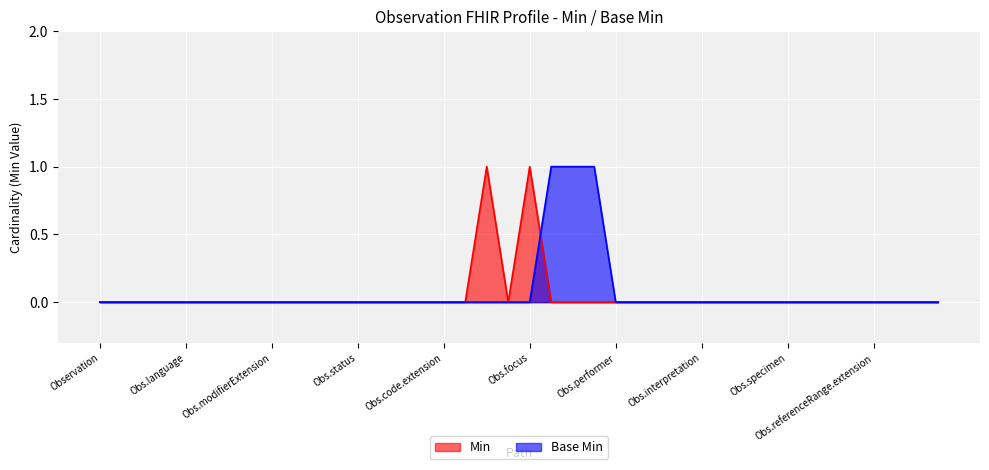

True or false: Min and Base Min cross at least once.

True